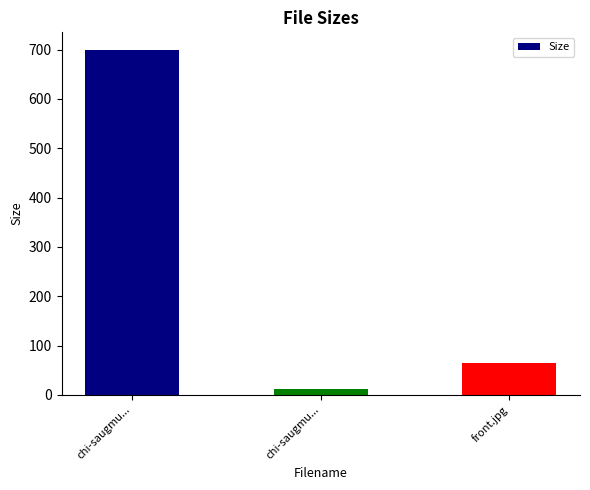

List the labels in order of value, smallest first.

chi-saugmu..., front.jpg, chi-saugmu...